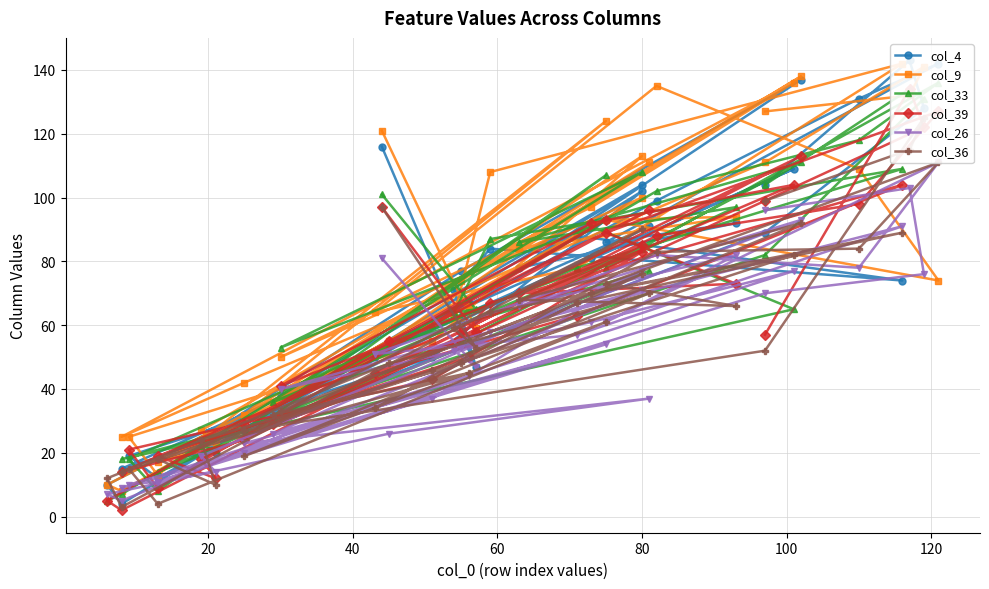

How many intersections are there between col_33 and col_39?

13